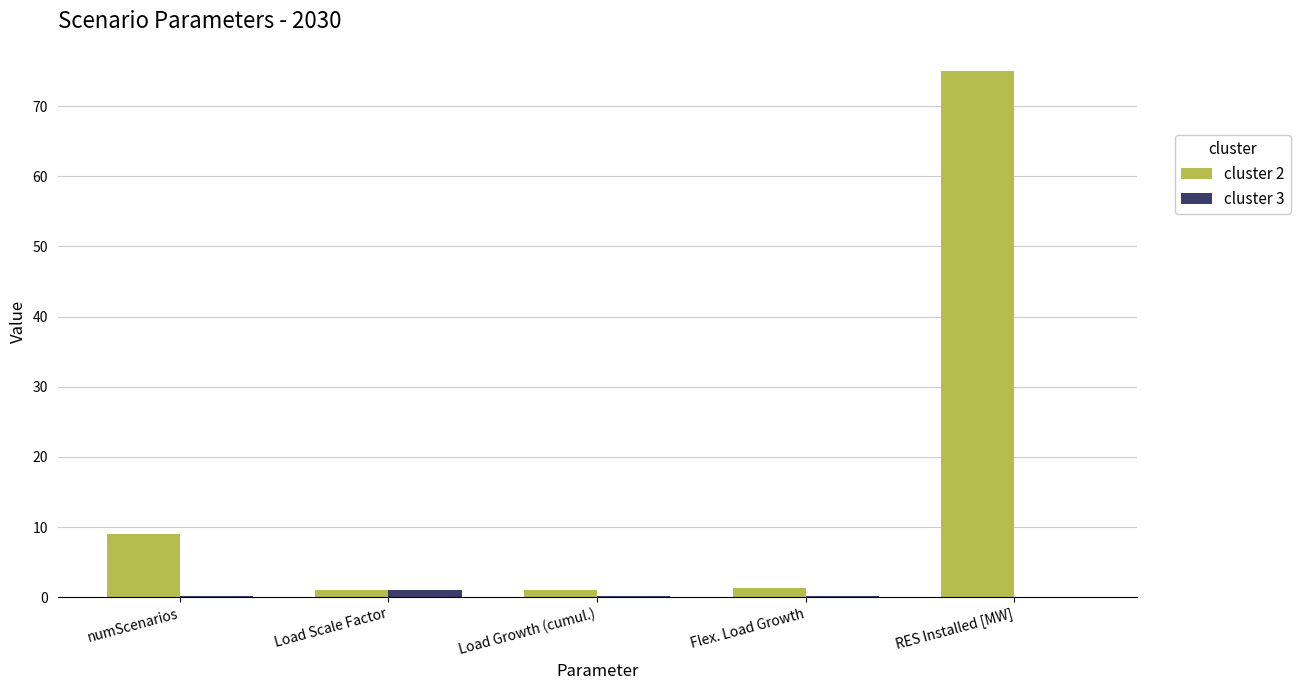

Count the number of data series in this chart.

2